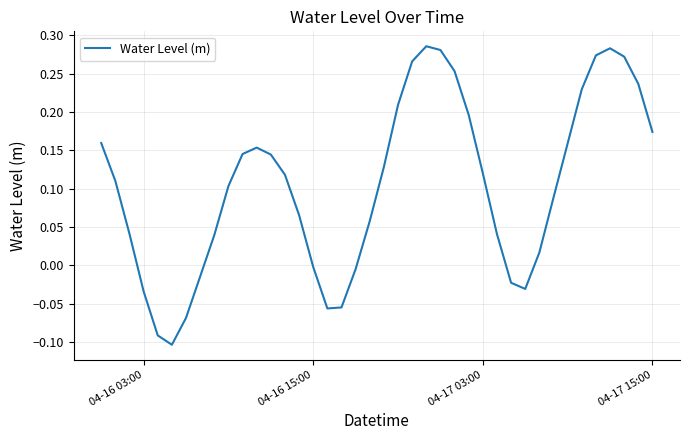

How many distinct data groups are displayed?

1